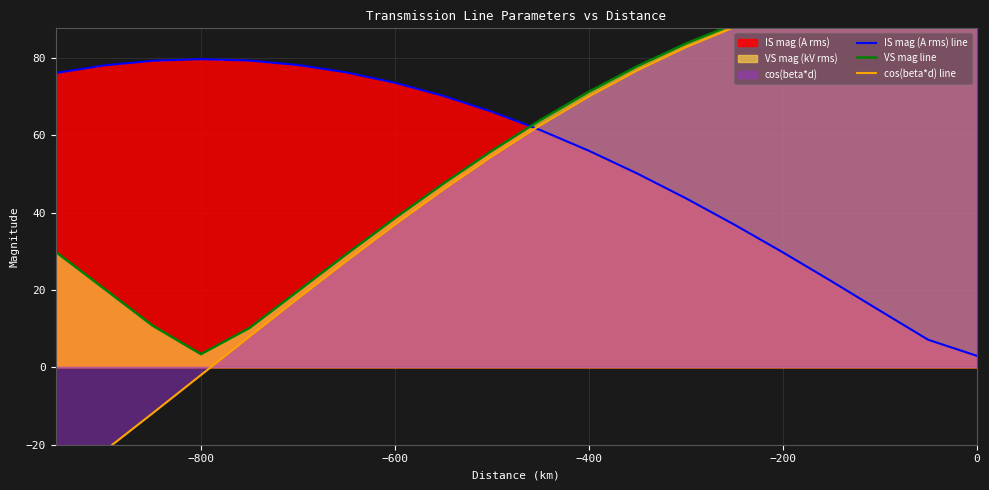

True or false: IS mag (A rms) line has more than 1 interior local peaks.

False